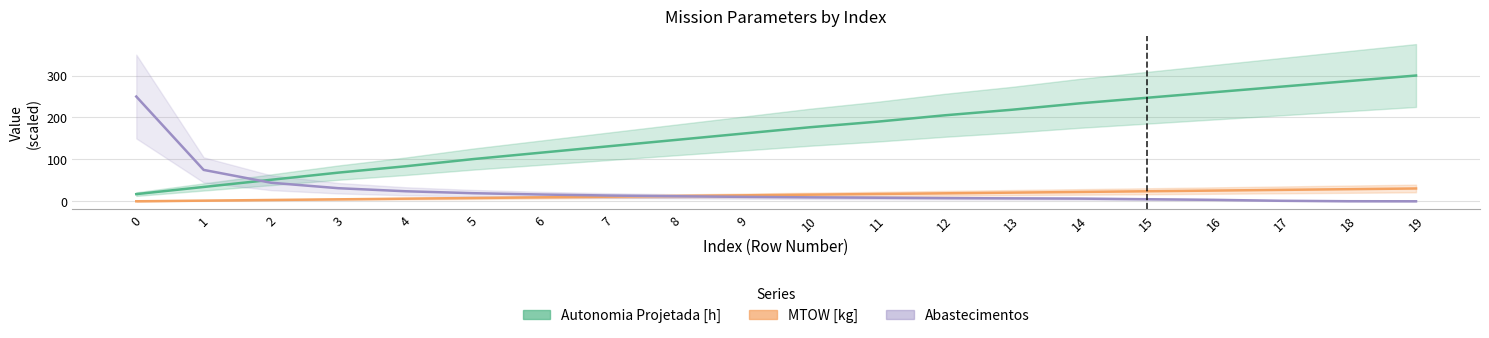

Is it true that Autonomia Projetada [h] equals 161.5 at 9?

True